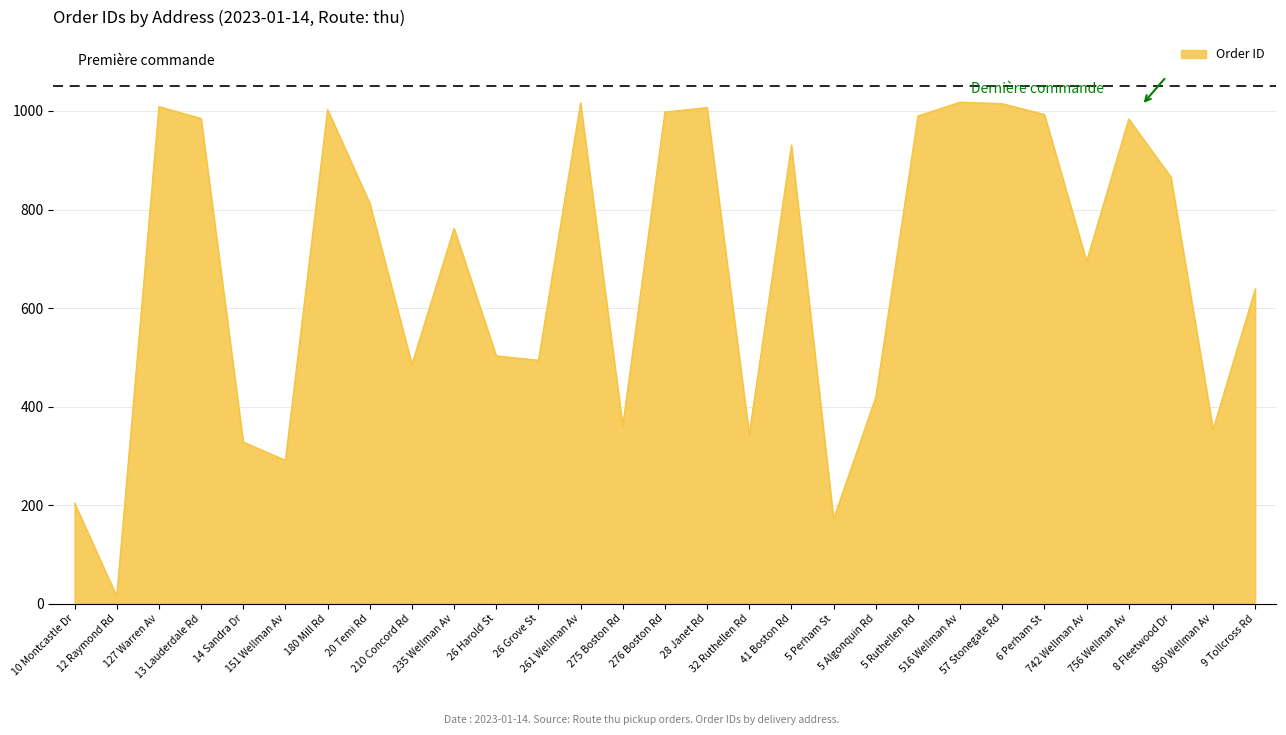

What is the maximum value shown in the chart?

1018